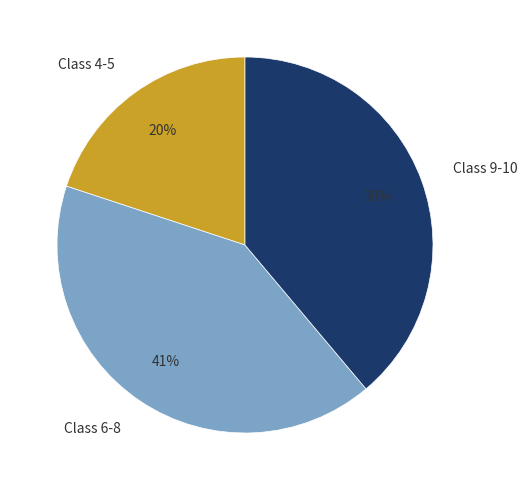

Combined, do Class 4-5 and Class 9-10 account for over 50%?

Yes